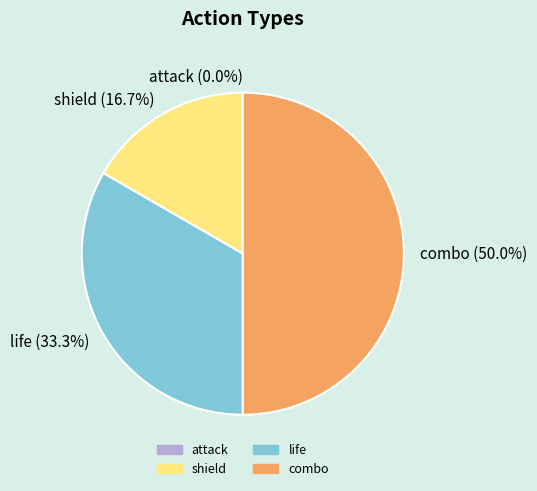

Do combo and shield together represent more than half of the pie?

Yes